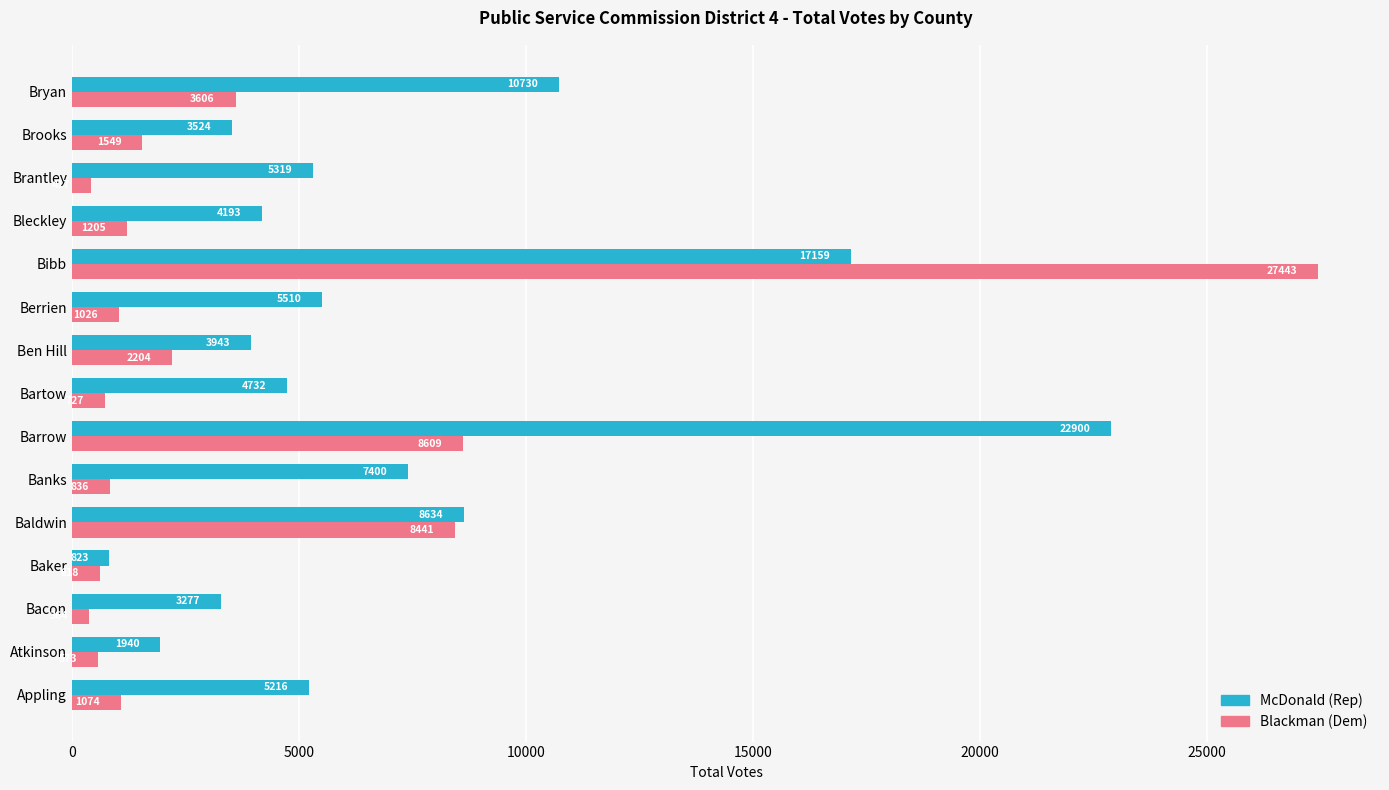

How many series are shown in this chart?

2